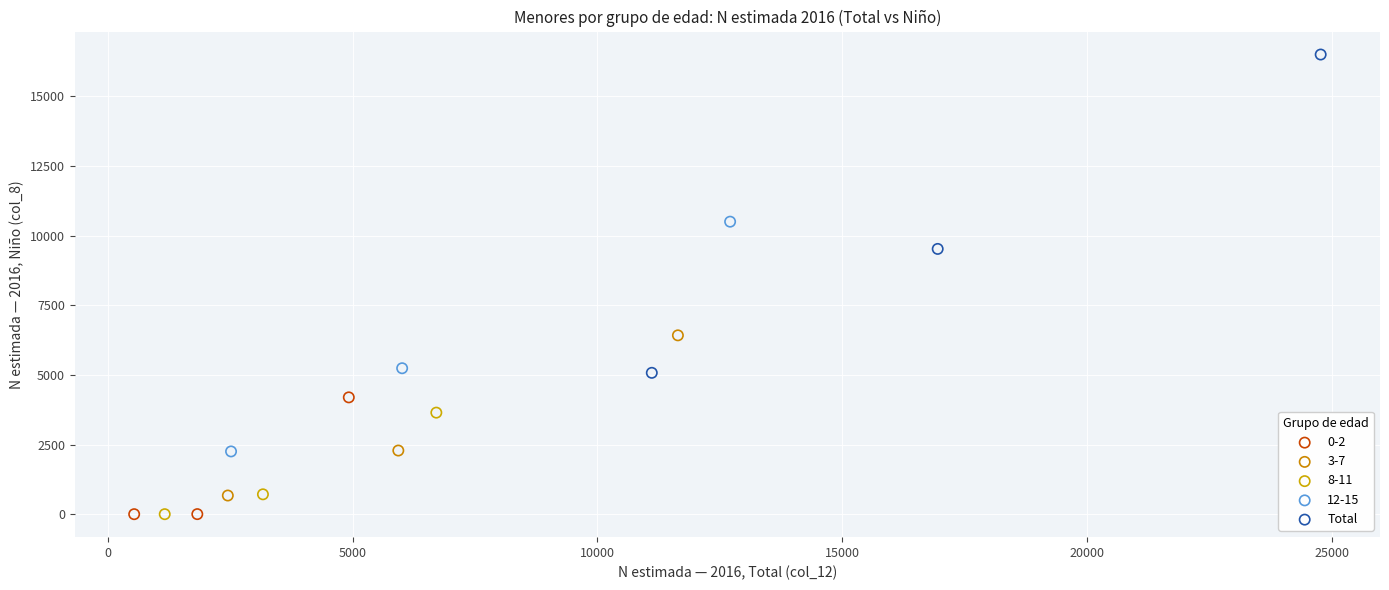

Which series reaches the maximum Y coordinate?

Total